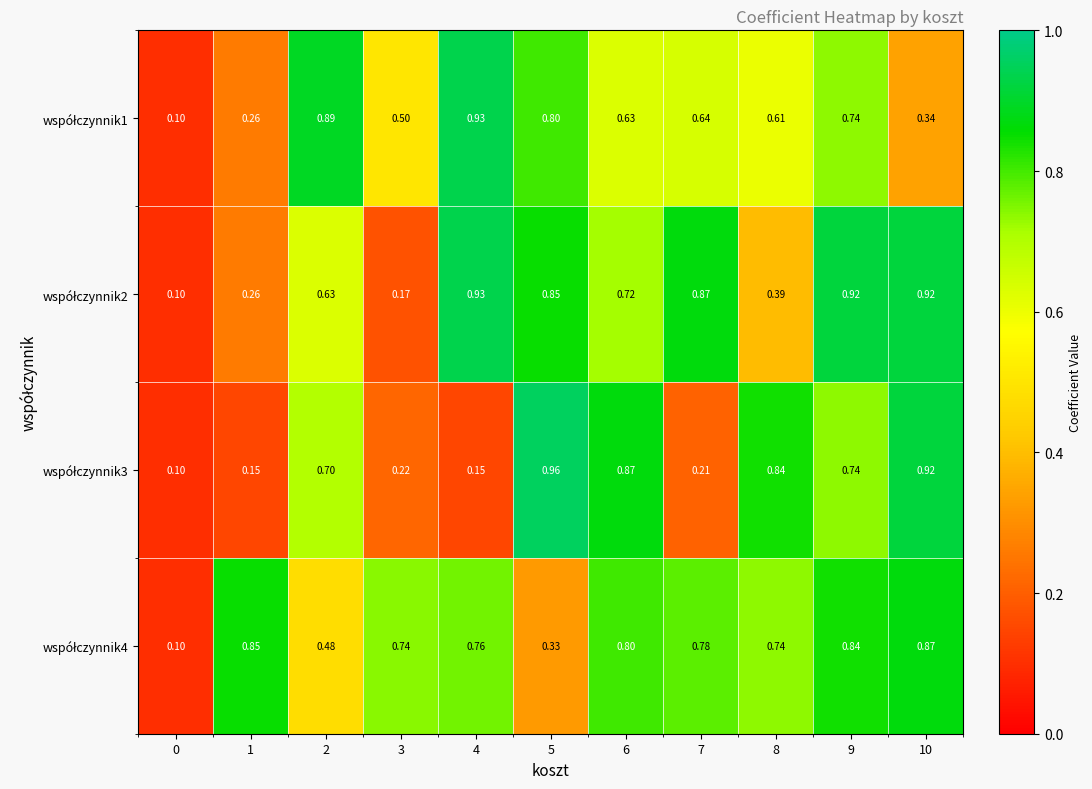

At which category is the sum across all series the highest?

9